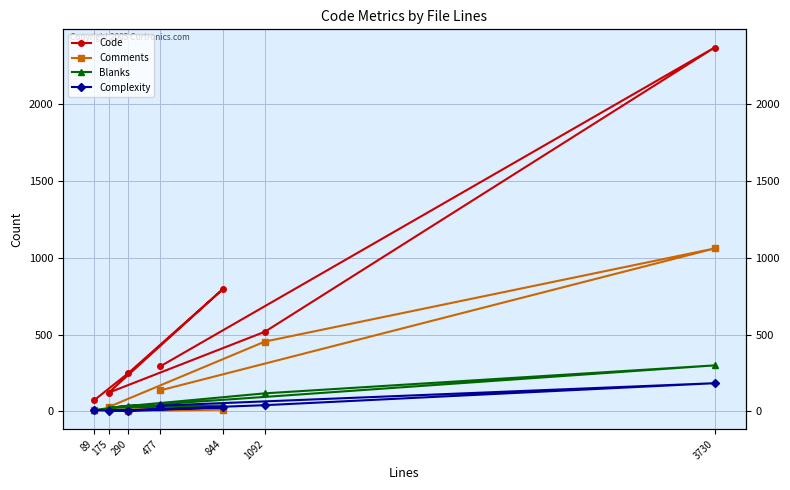

What is the difference between the second highest and second lowest values in the Code series?

673